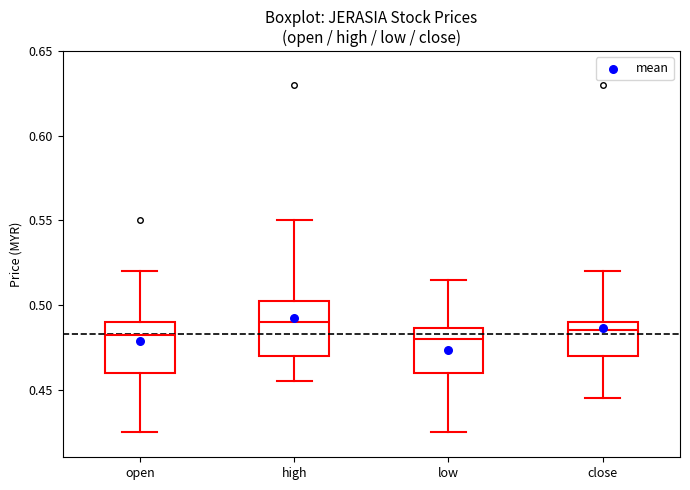

Where is the lower edge of the box for open on the y-axis? The values are not printed on the chart, so give them approximately, as read against the axis.

0.460